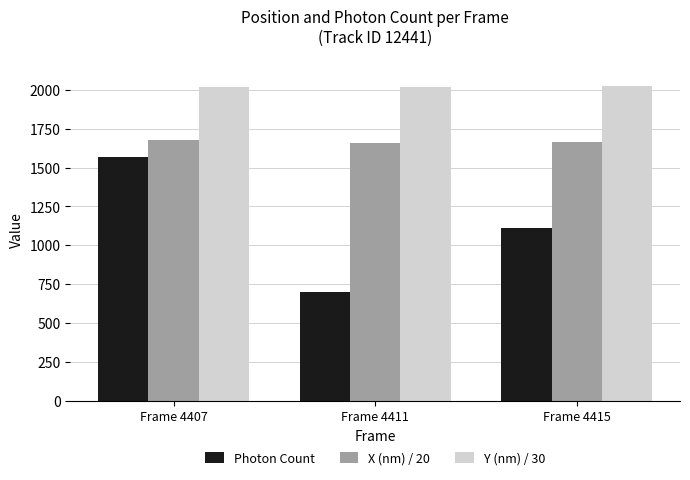

Between Frame 4407 and Frame 4411, which series saw the biggest shift?

Photon Count